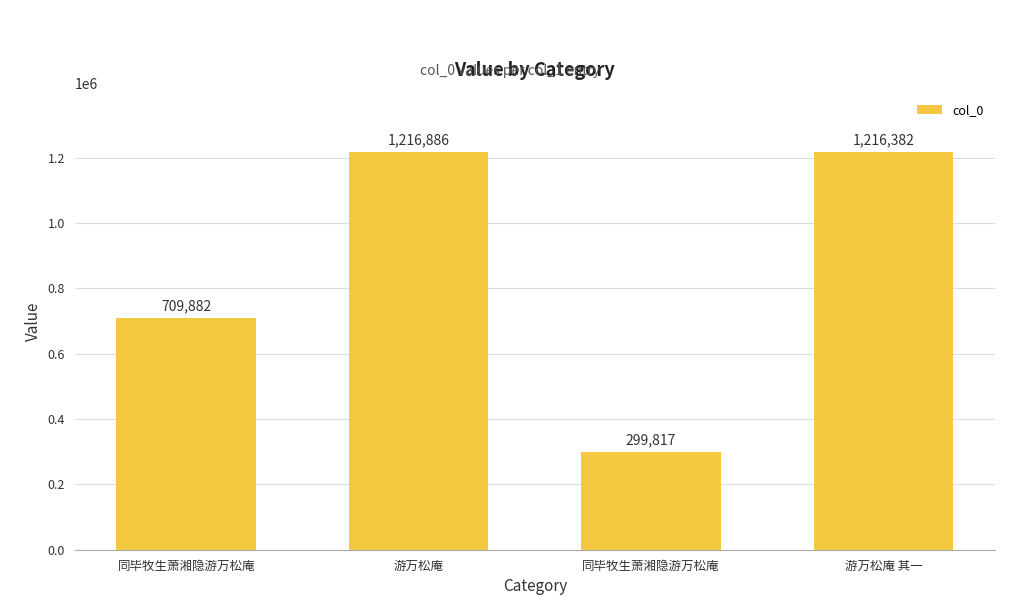

Does the chart contain any negative values?

No